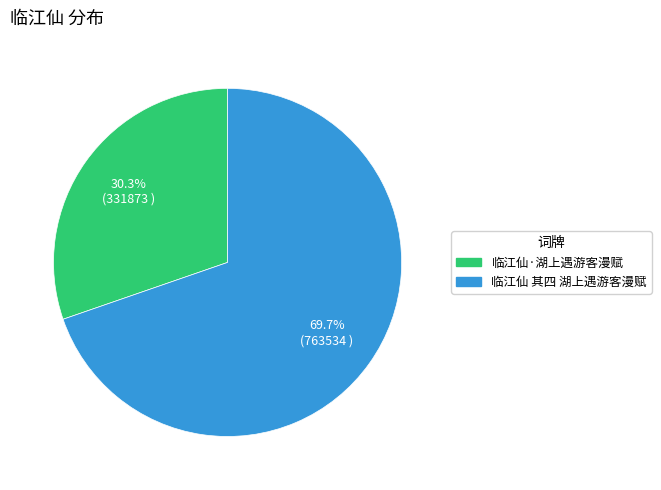

Which category has the smallest portion of the pie?

临江仙·湖上遇游客漫赋